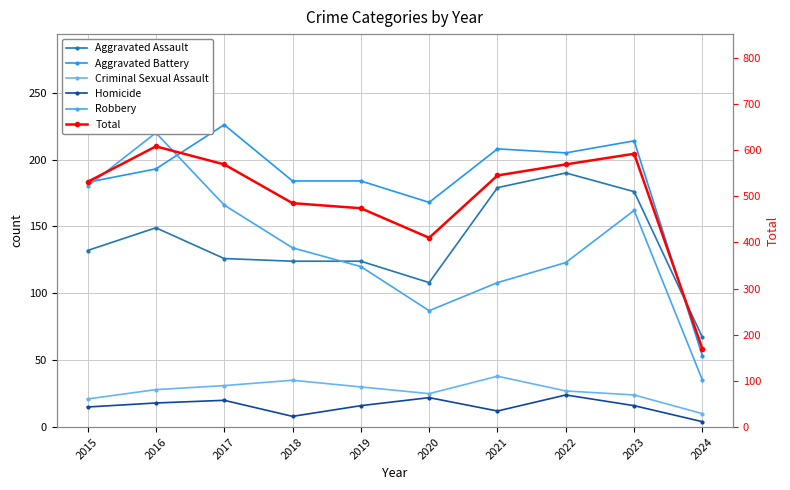

Between 2020 and 2024, which is larger?

2020